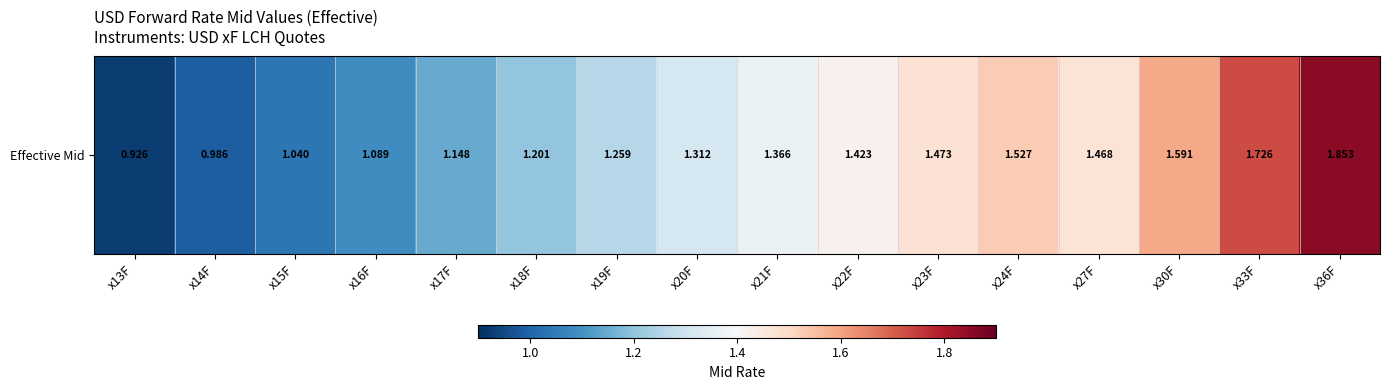

What is the difference between the maximum and minimum values?

0.9